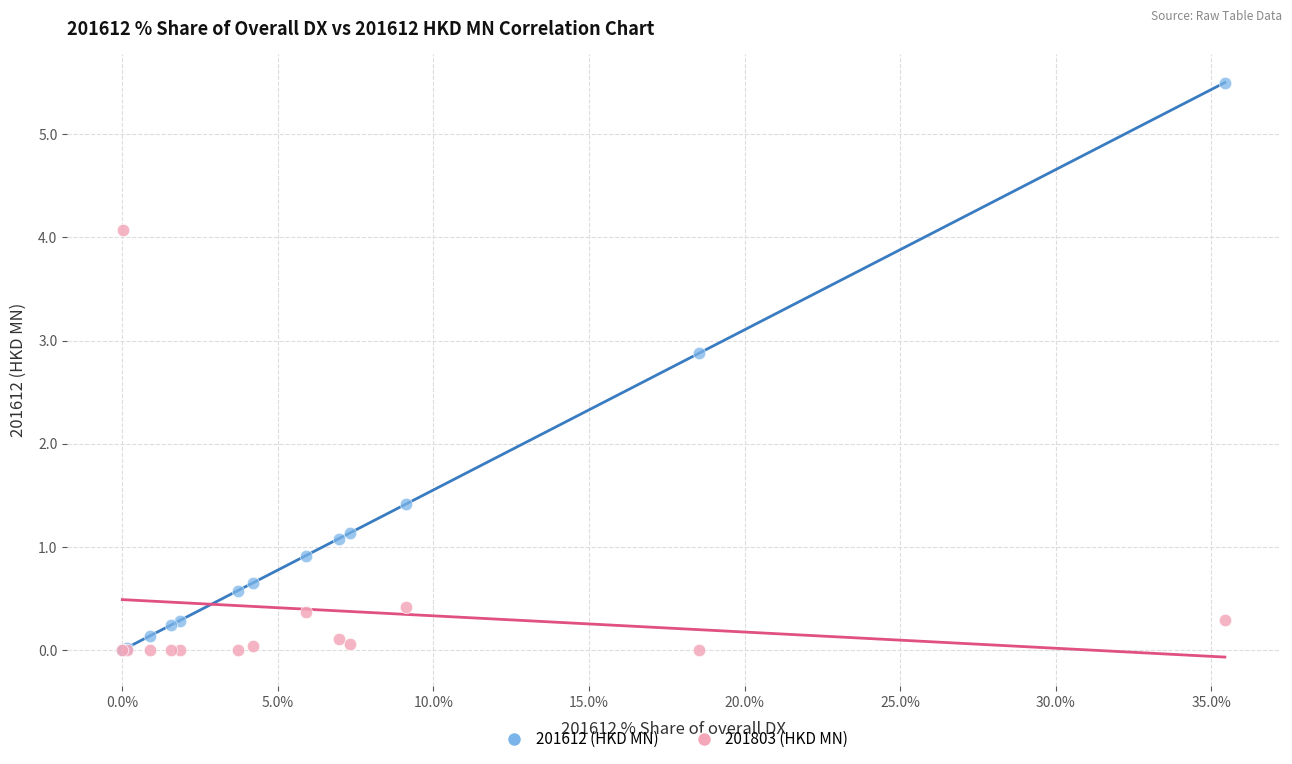

Which series contains the highest Y value?

201612 (HKD MN)